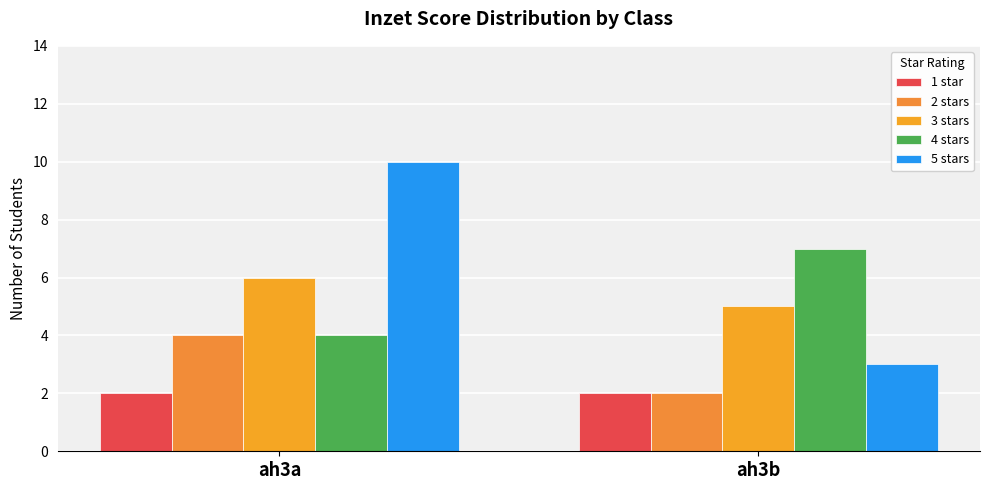

What is the value of the 5 stars bar at the 1st from the left?

10